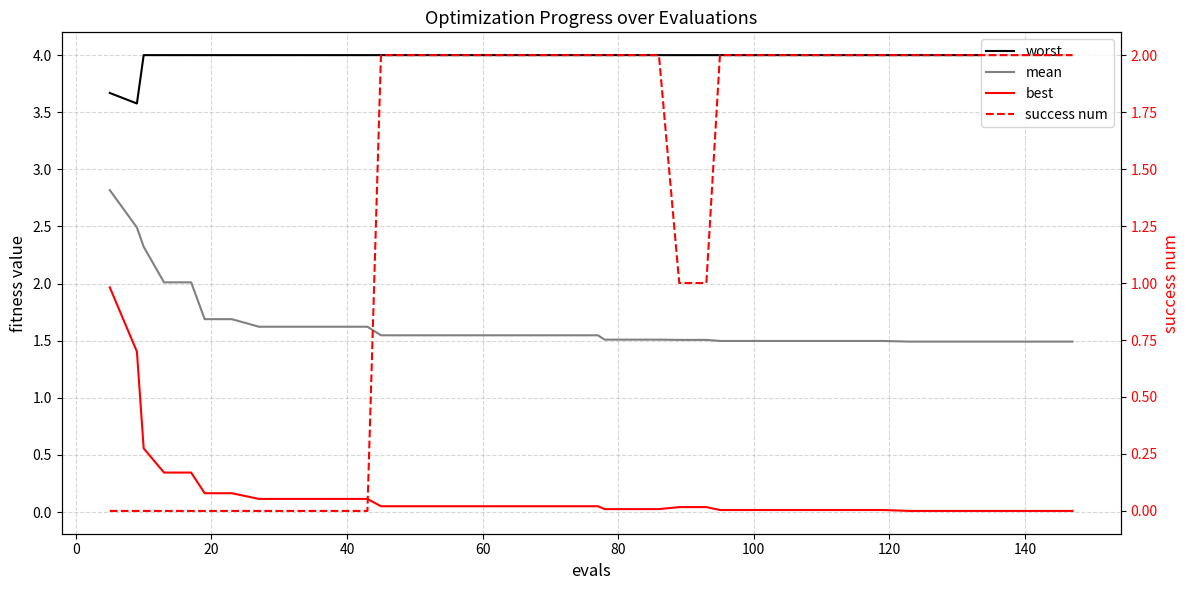

True or false: worst and best cross at least once.

False